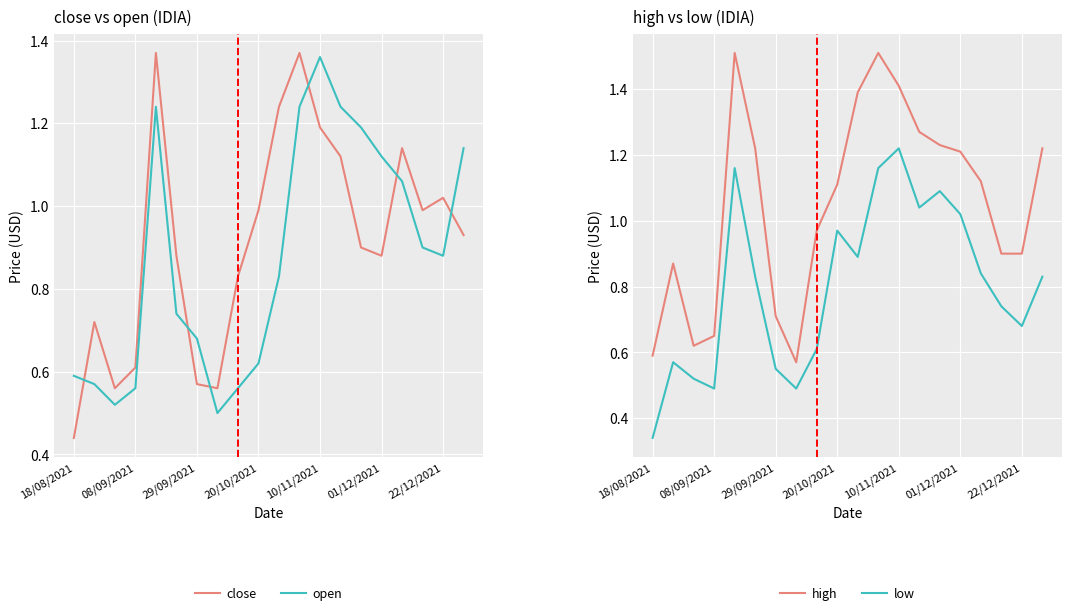

After their last crossing, which series has the higher values: open or close?

open